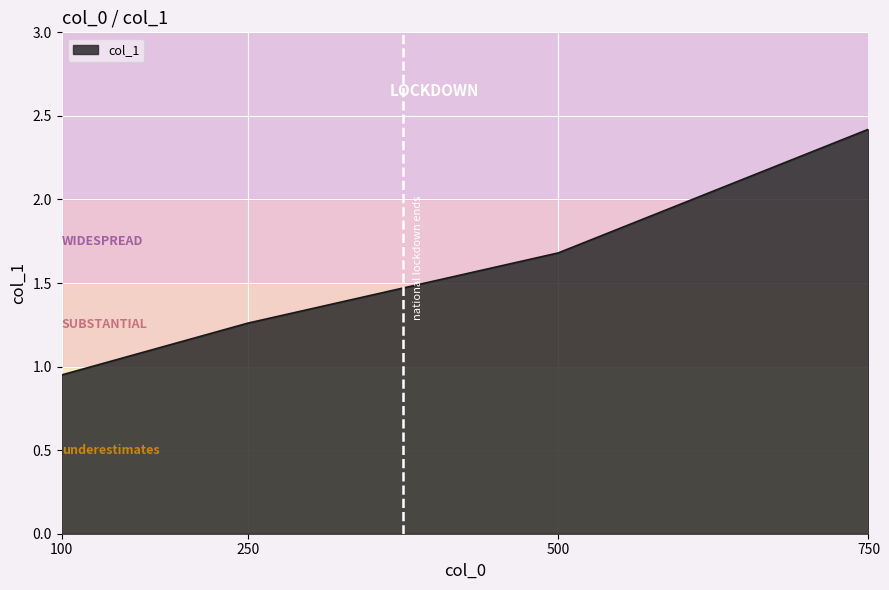

List the labels in order of value, largest first.

750, 500, 250, 100